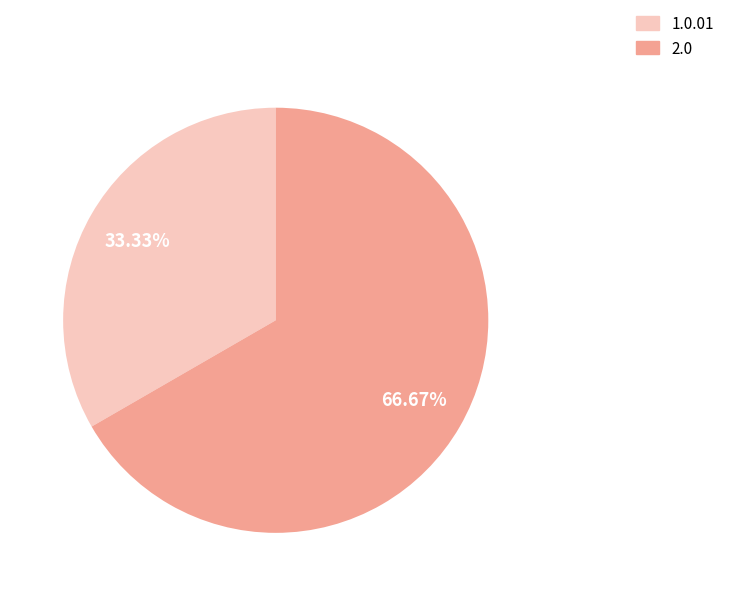

Is there any slice that represents more than half of the pie?

Yes